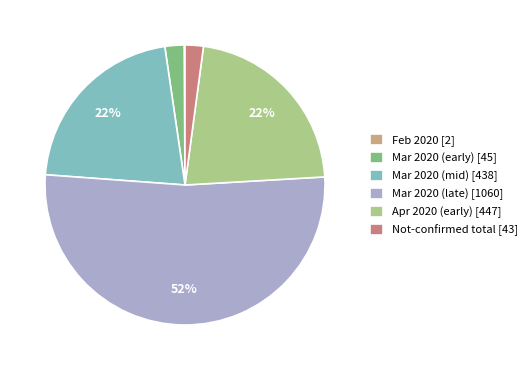

Does any single category account for the majority?

Yes